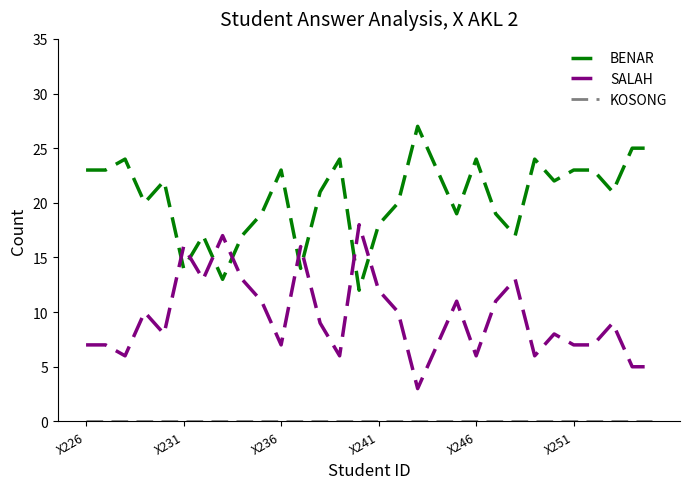

How many times do BENAR and SALAH cross each other?

8